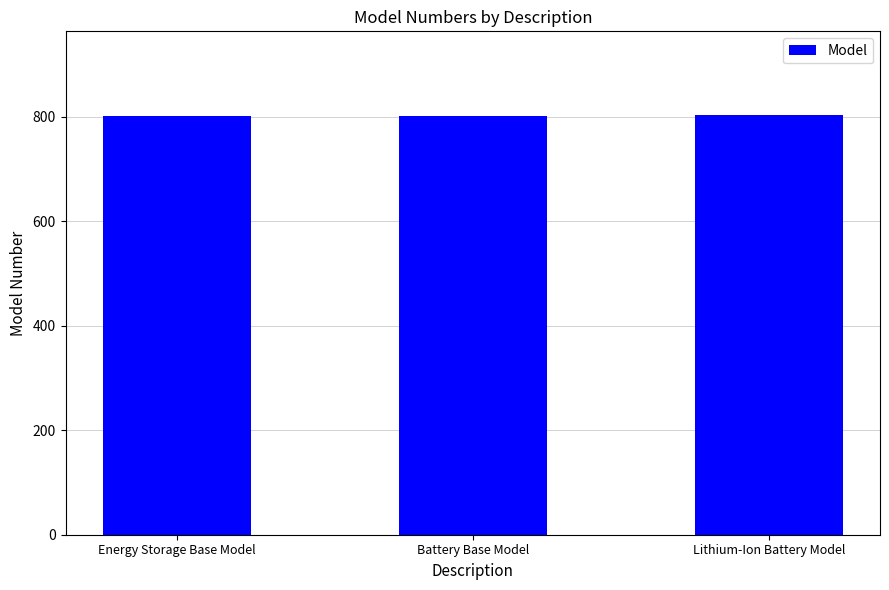

What is the sum of the values at Energy Storage Base Model and Battery Base Model?

1603